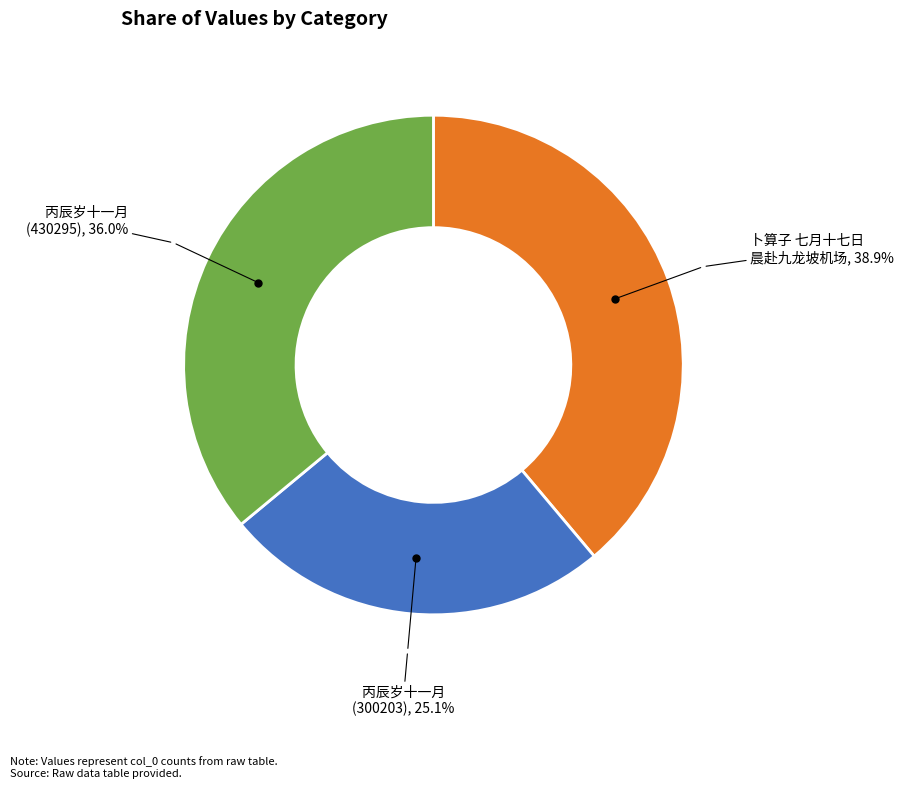

Is there any slice that represents more than half of the pie?

No